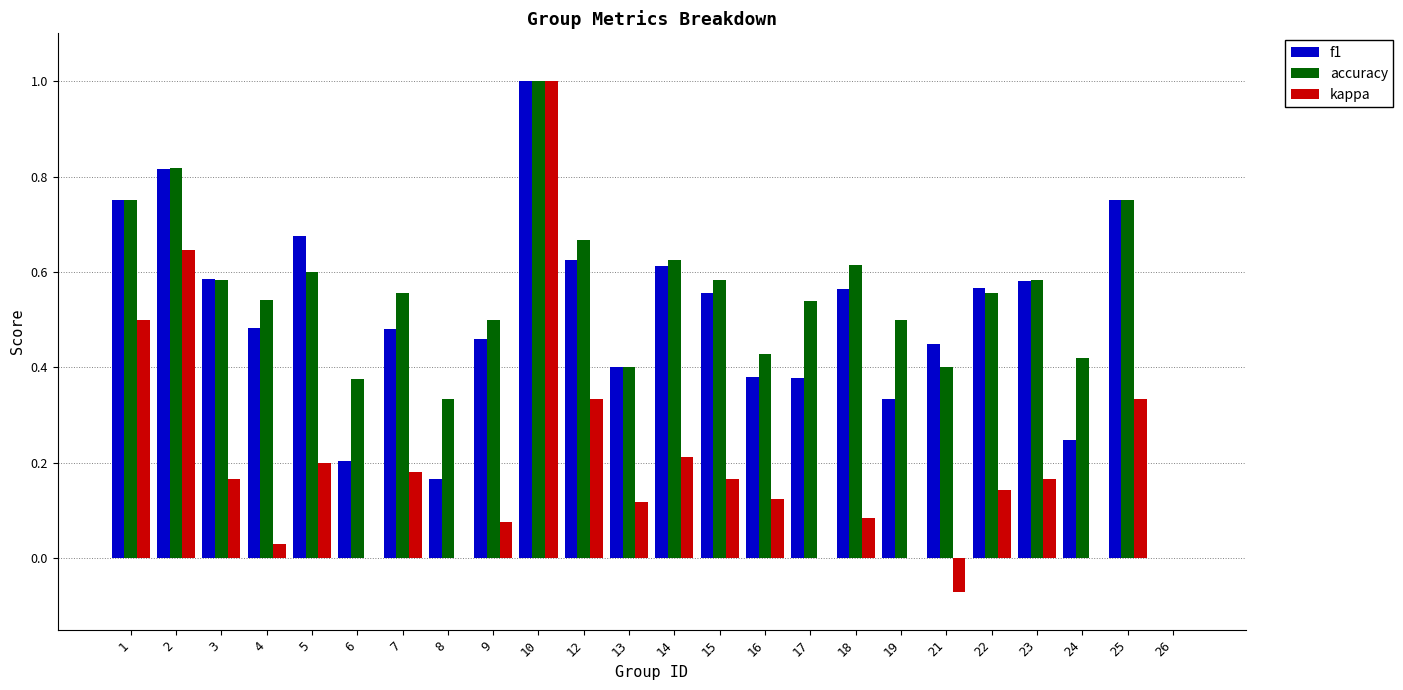

Count the number of data series in this chart.

3